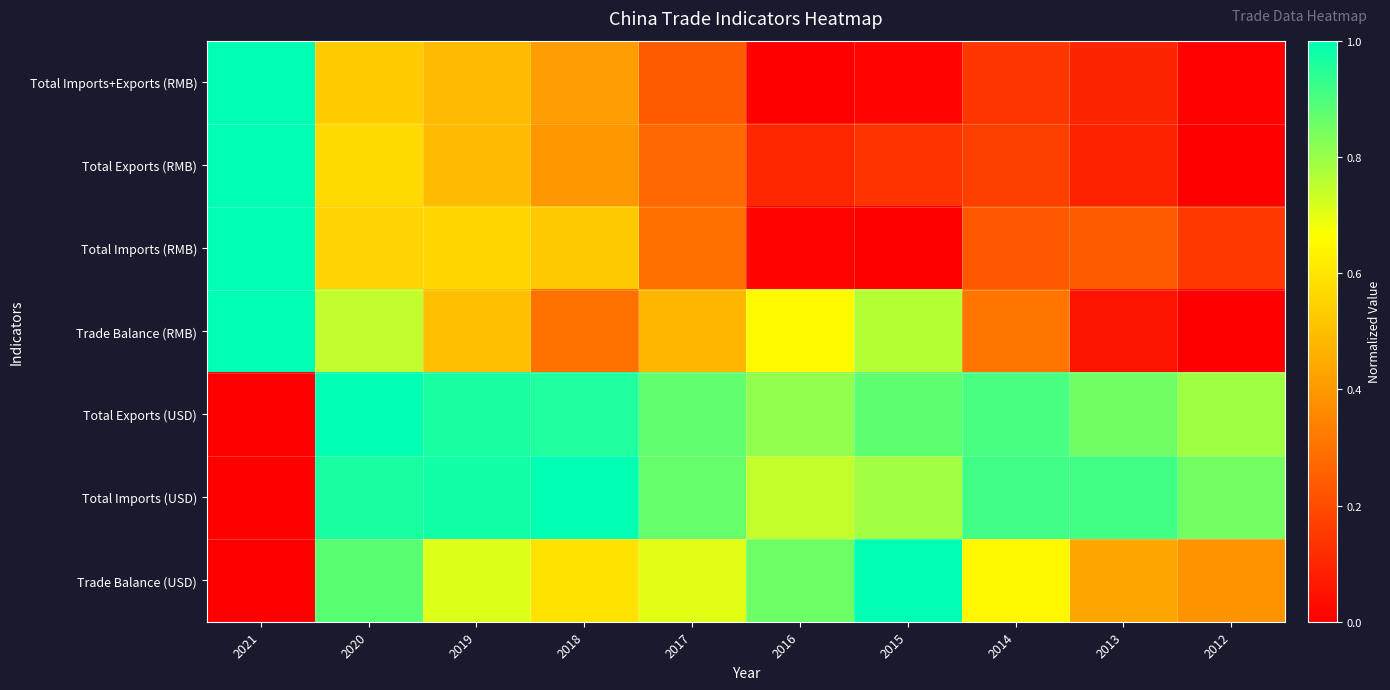

Reading left to right, extract all data points from this chart.

Total Imports+Exports (RMB): 2021=1.0	2020=0.5	2019=0.5	2018=0.4	2017=0.2	2016=0.0	2015=0.0	2014=0.1	2013=0.1	2012=0.0
Total Exports (RMB): 2021=1.0	2020=0.6	2019=0.5	2018=0.4	2017=0.3	2016=0.1	2015=0.1	2014=0.2	2013=0.1	2012=0.0
Total Imports (RMB): 2021=1.0	2020=0.6	2019=0.6	2018=0.5	2017=0.3	2016=0.0	2015=0.0	2014=0.2	2013=0.2	2012=0.2
Trade Balance (RMB): 2021=1.0	2020=0.7	2019=0.5	2018=0.3	2017=0.5	2016=0.6	2015=0.8	2014=0.3	2013=0.1	2012=0.0
Total Exports (USD): 2021=0.0	2020=1.0	2019=1.0	2018=1.0	2017=0.9	2016=0.8	2015=0.9	2014=0.9	2013=0.9	2012=0.8
Total Imports (USD): 2021=0.0	2020=1.0	2019=1.0	2018=1.0	2017=0.9	2016=0.7	2015=0.8	2014=0.9	2013=0.9	2012=0.9
Trade Balance (USD): 2021=0.0	2020=0.9	2019=0.7	2018=0.6	2017=0.7	2016=0.9	2015=1.0	2014=0.6	2013=0.4	2012=0.4